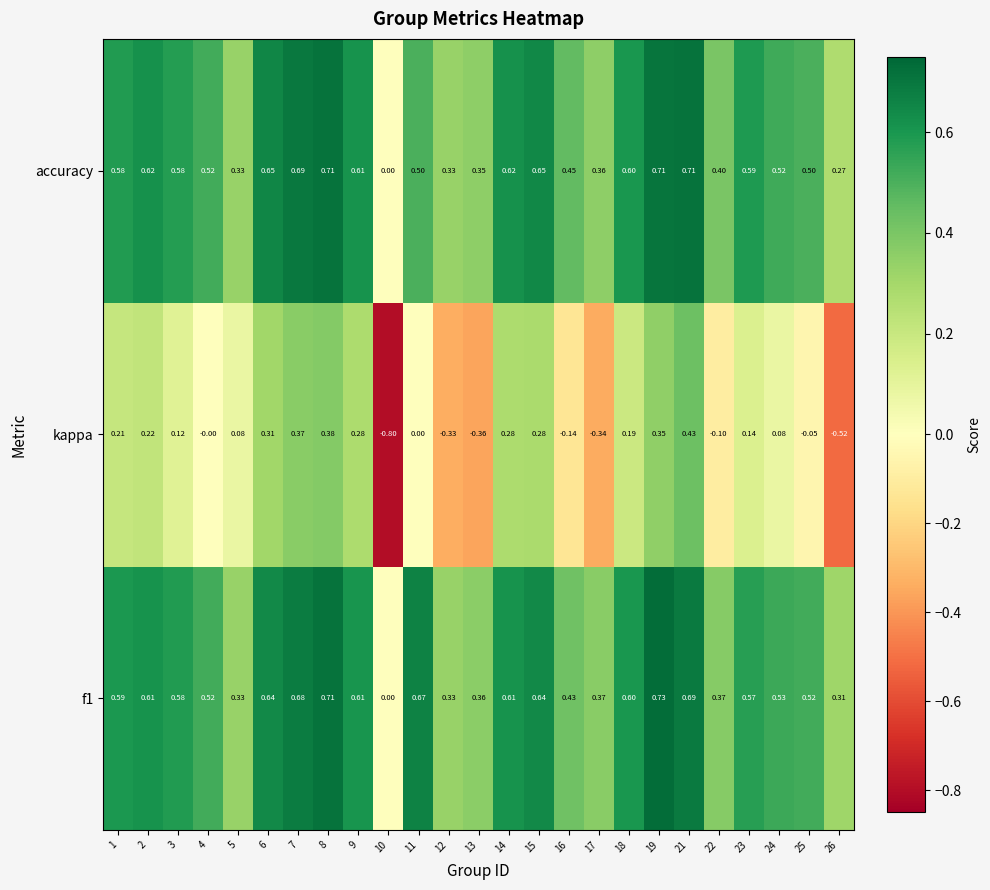

Is the value of f1 at 19 greater than the value of accuracy at 7?

Yes